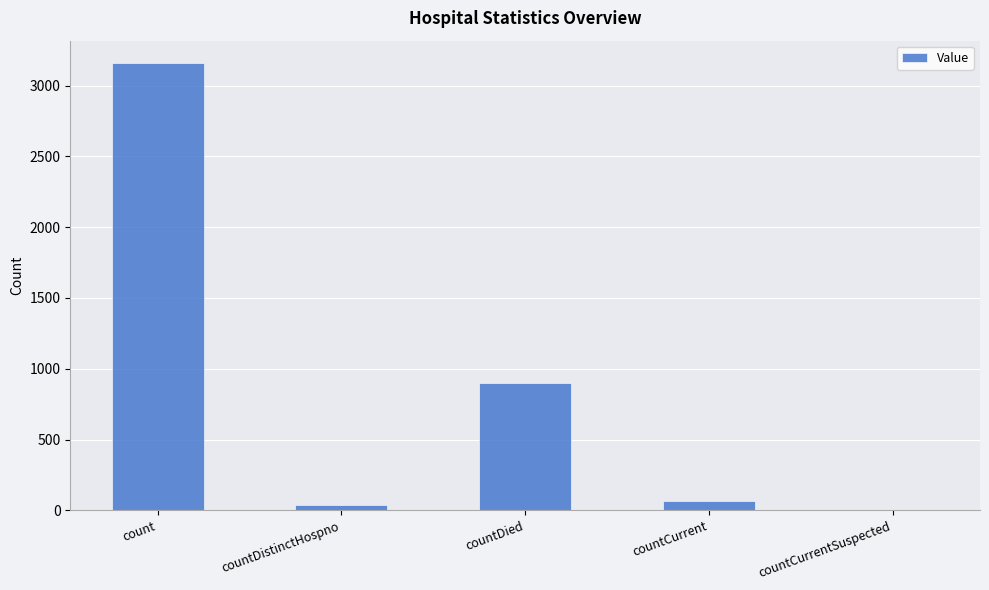

Count the number of categories in the chart.

5